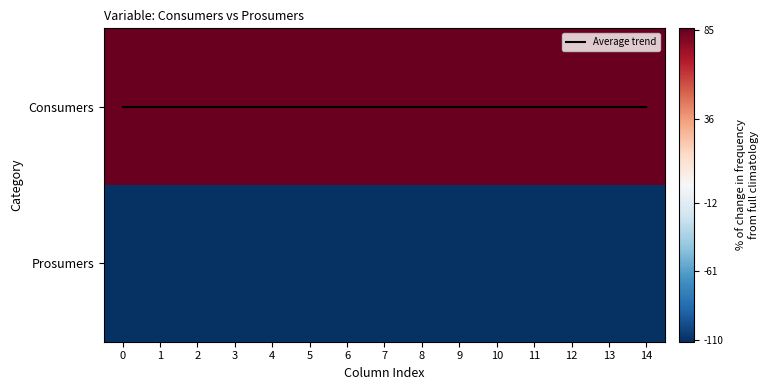

The value of Consumers at 6 is 32. True or false?

False